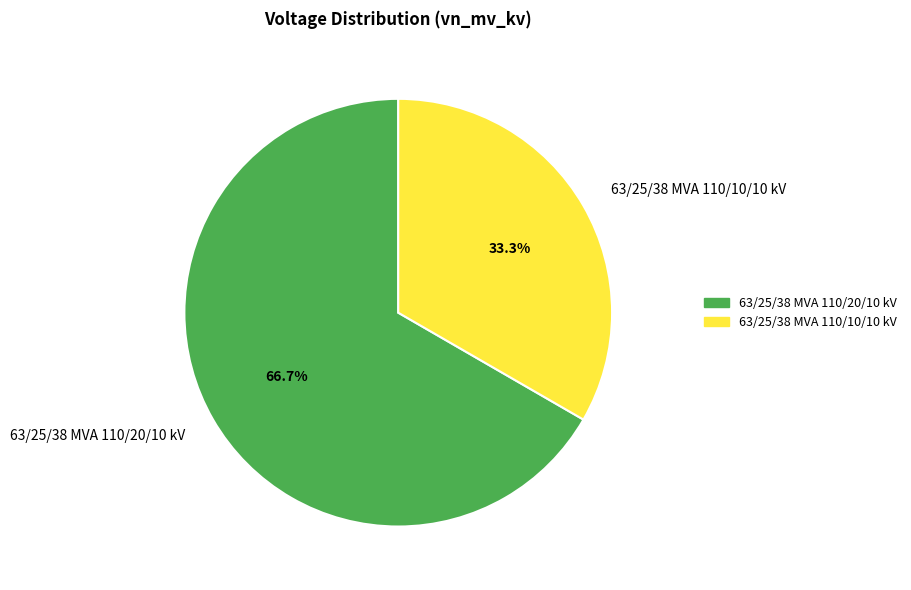

Which slice is the smallest?

63/25/38 MVA 110/10/10 kV